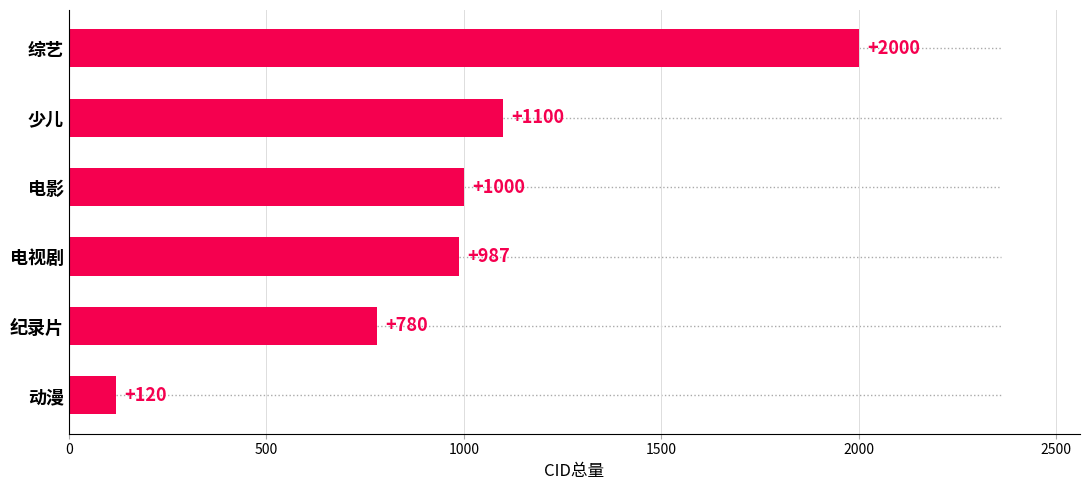

Does the chart contain any negative values?

No